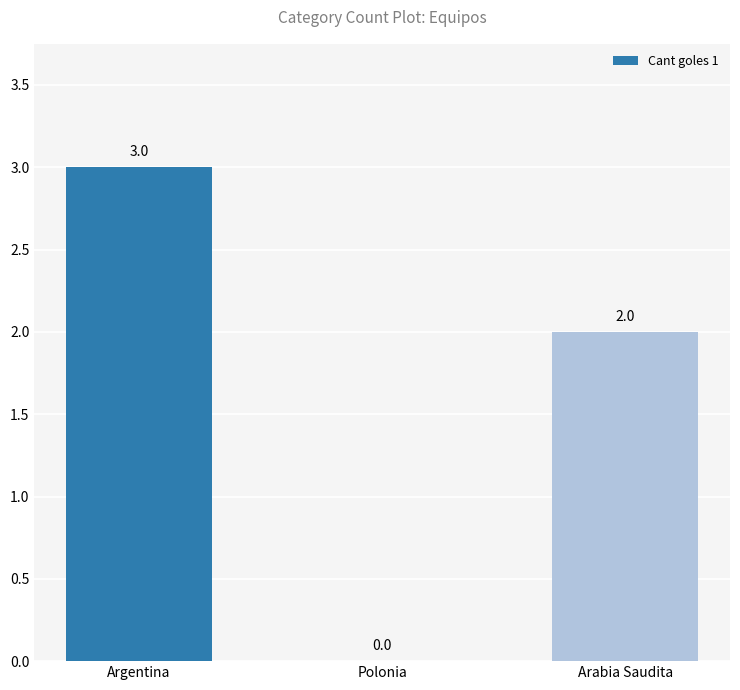

What is the change in value from Polonia to Arabia Saudita?

+2